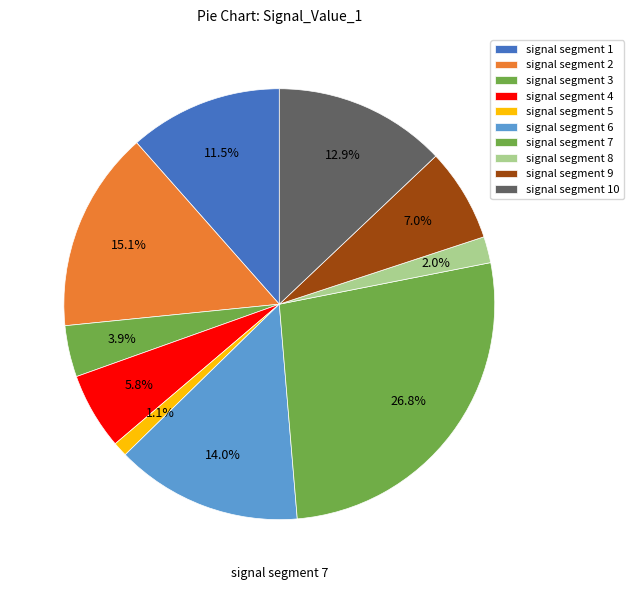

To the nearest percent, what is the difference between the signal segment 4 and signal segment 10 slice percentages?

7%